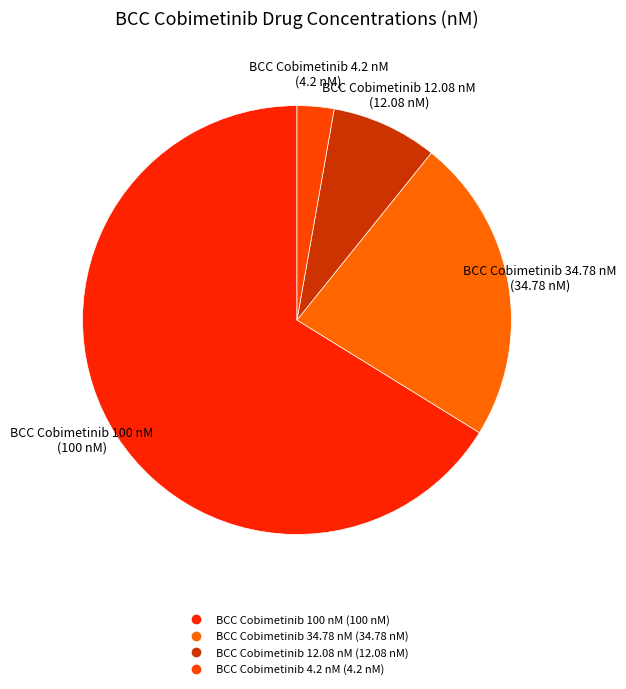

What is the majority slice?

BCC Cobimetinib 100 nM